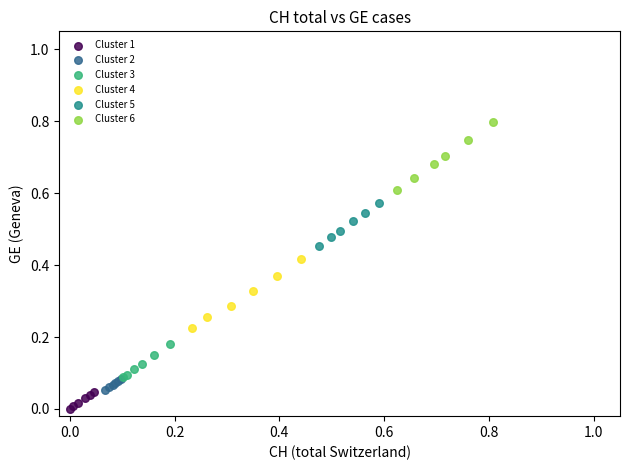

What are all the series names shown in the legend?

Cluster 1, Cluster 2, Cluster 3, Cluster 4, Cluster 5, Cluster 6